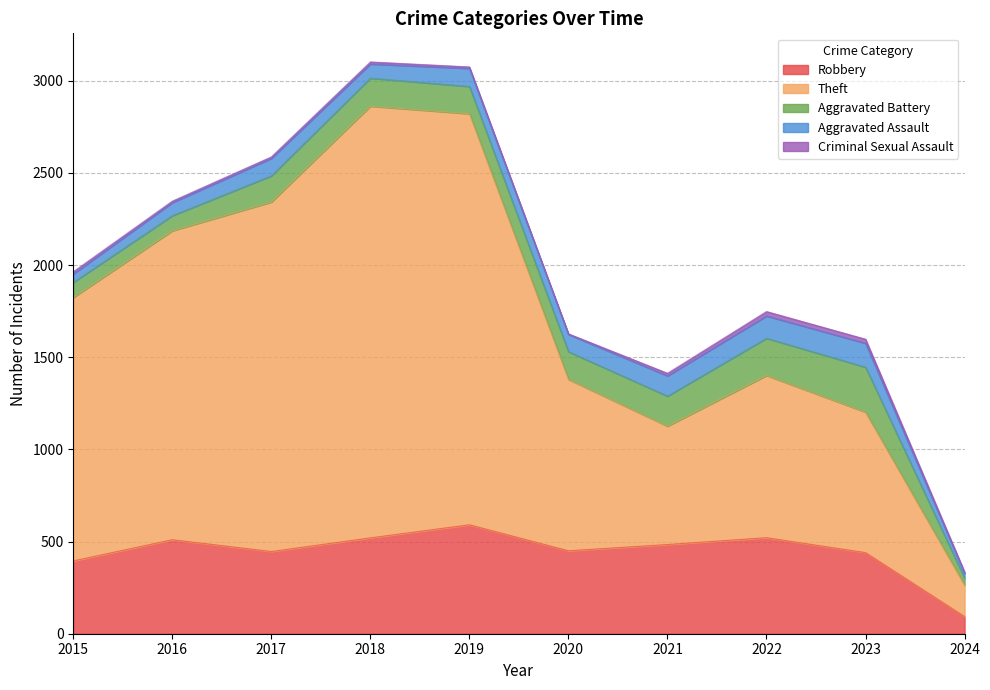

True or false: Robbery and Aggravated Assault intersect in this chart.

False